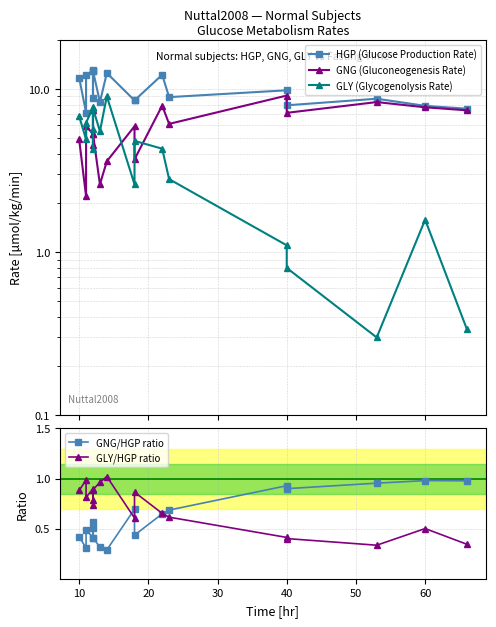

True or false: GLY/HGP ratio and GNG (Gluconeogenesis Rate) cross at least once.

False